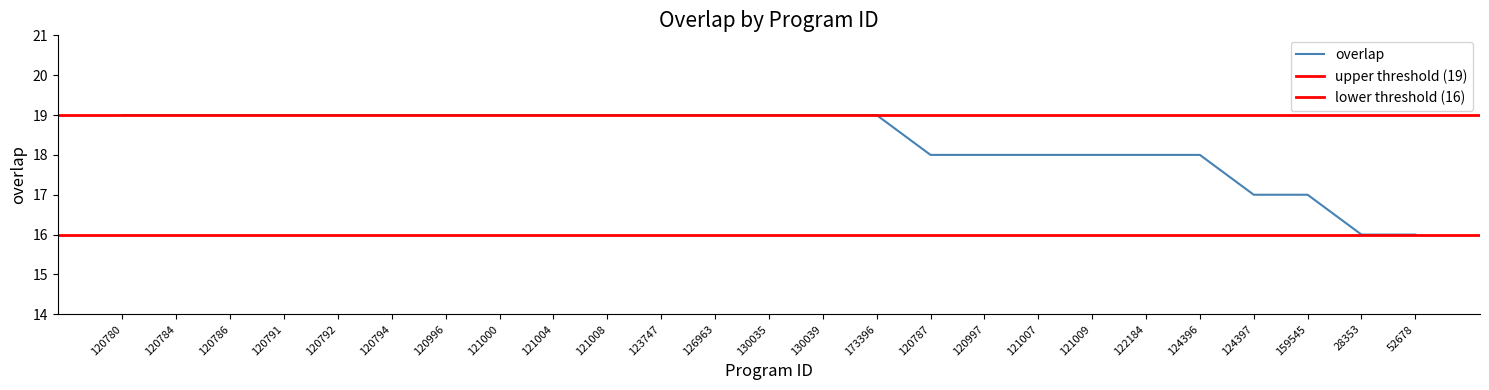

Which category has the highest value across all series?

120780